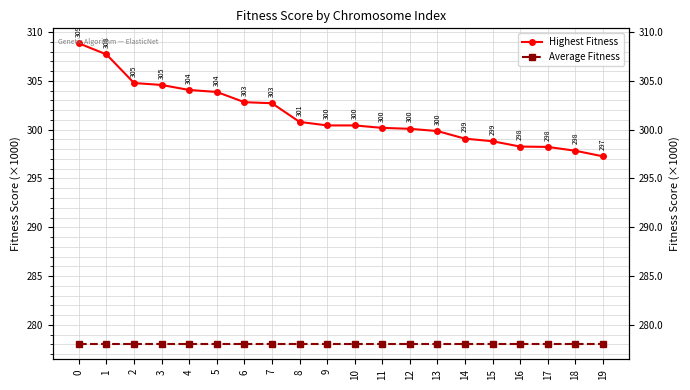

Rank the categories by Average Fitness value from highest to lowest.

0, 1, 2, 3, 4, 5, 6, 7, 8, 9, 10, 11, 12, 13, 14, 15, 16, 17, 18, 19